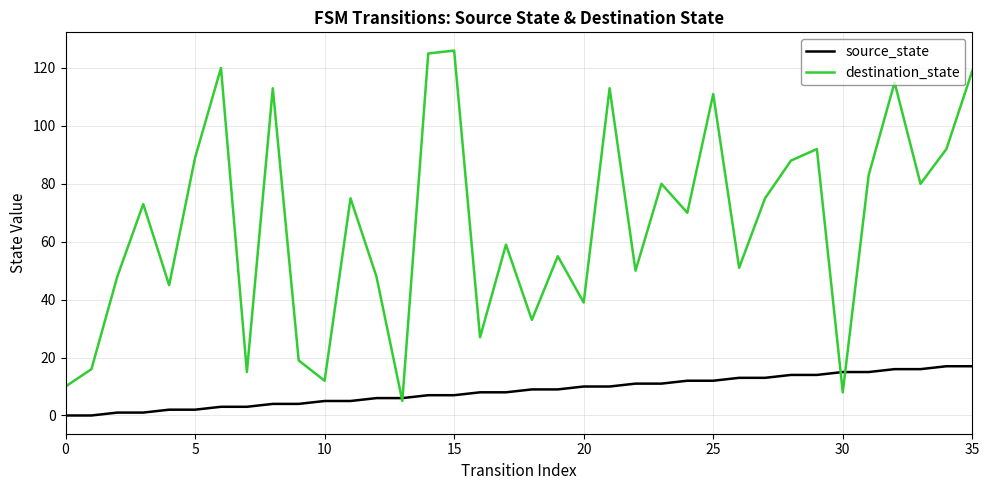

Which series has the largest range (max minus min)?

destination_state